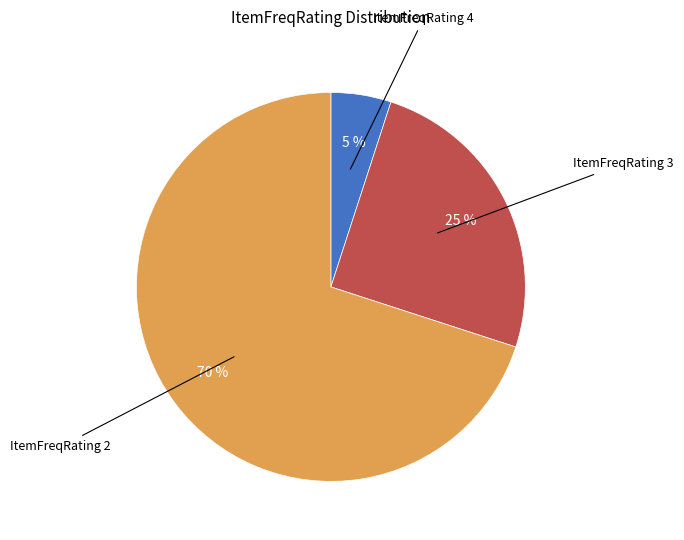

Is there any slice that represents more than half of the pie?

Yes